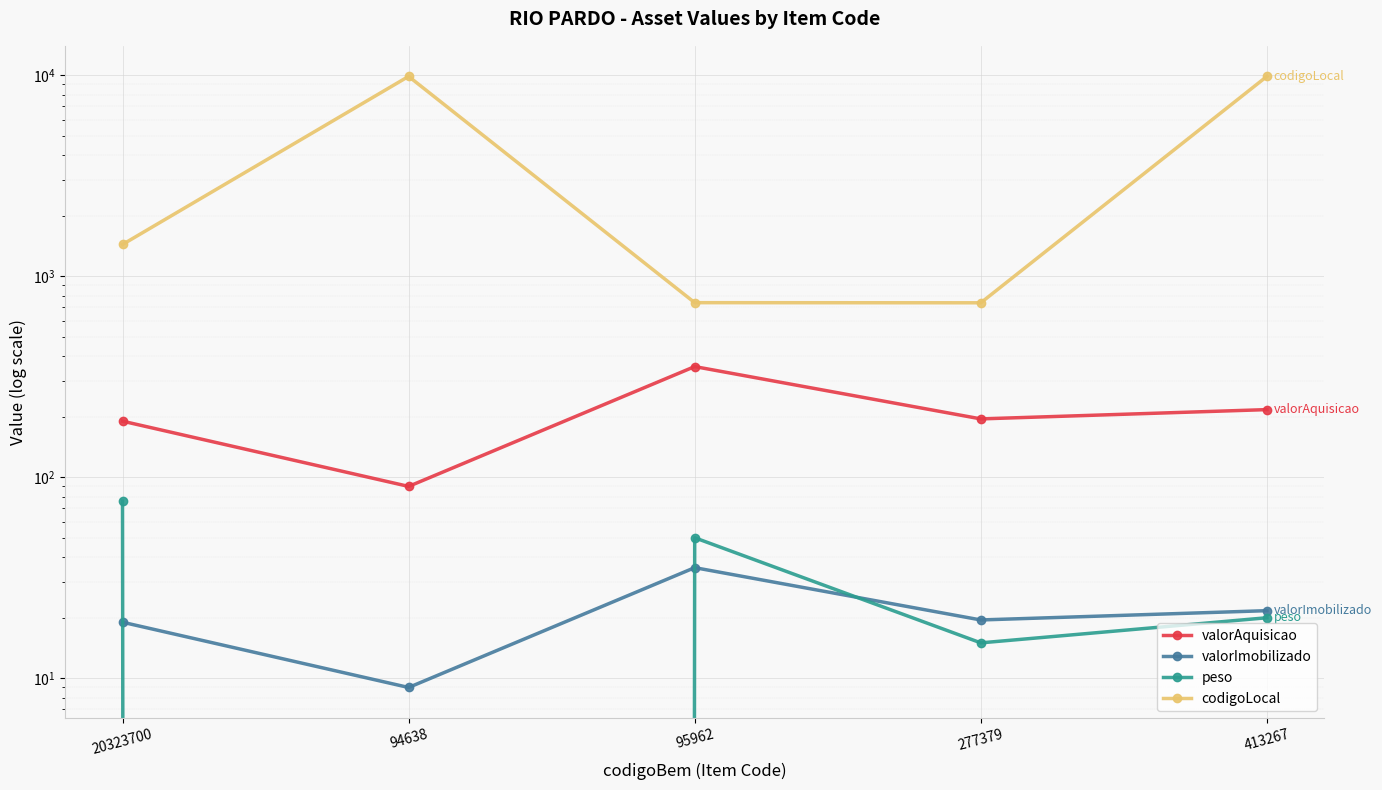

Reading left to right, what are all the values shown in this chart?

valorAquisicao: 20323700=190.0	94638=90.0	95962=355.0	277379=195.0	413267=216.9
valorImobilizado: 20323700=19.0	94638=9.0	95962=35.5	277379=19.5	413267=21.7
peso: 20323700=76.0	94638=0.0	95962=50.0	277379=15.0	413267=20.0
codigoLocal: 20323700=1437.0	94638=9851.0	95962=738.0	277379=737.0	413267=9851.0